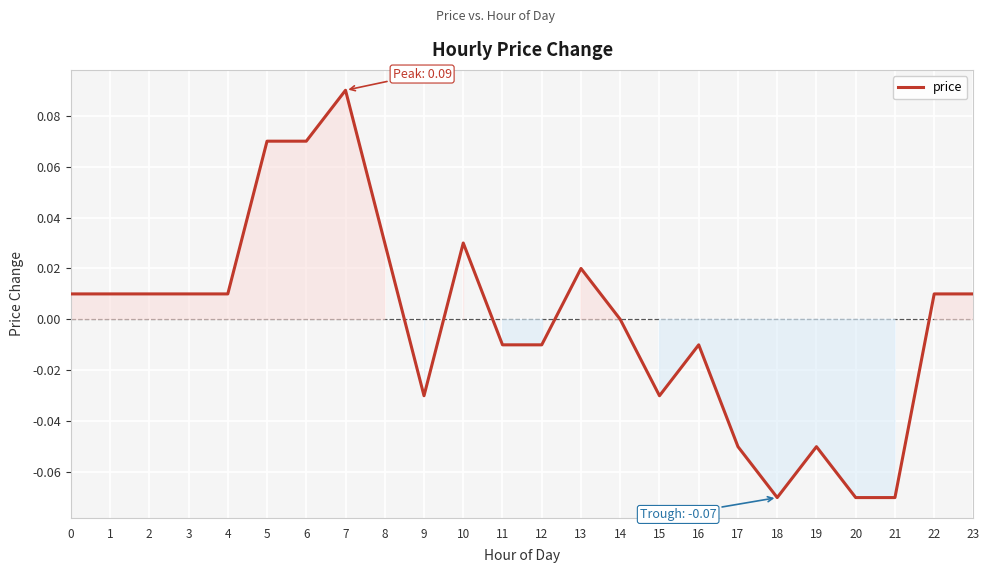

Between 20 and 12, which is larger?

12